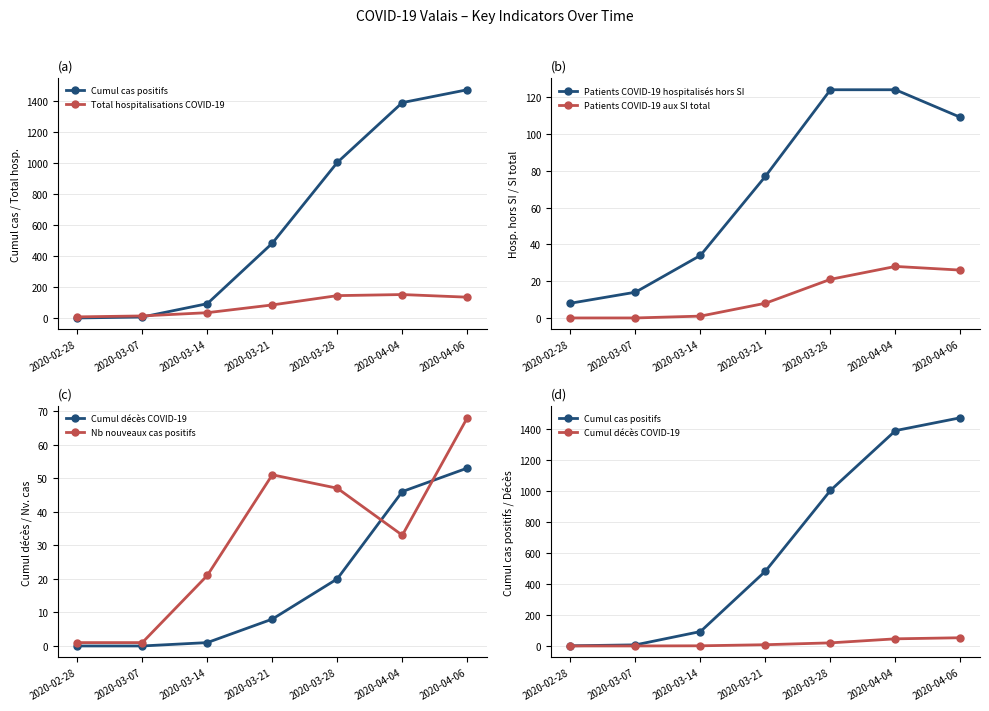

At 2020-04-06, list the series in order from smallest to largest.

Patients COVID-19 aux SI total, Cumul décès COVID-19, Nb nouveaux cas positifs, Patients COVID-19 hospitalisés hors SI, Total hospitalisations COVID-19, Cumul cas positifs